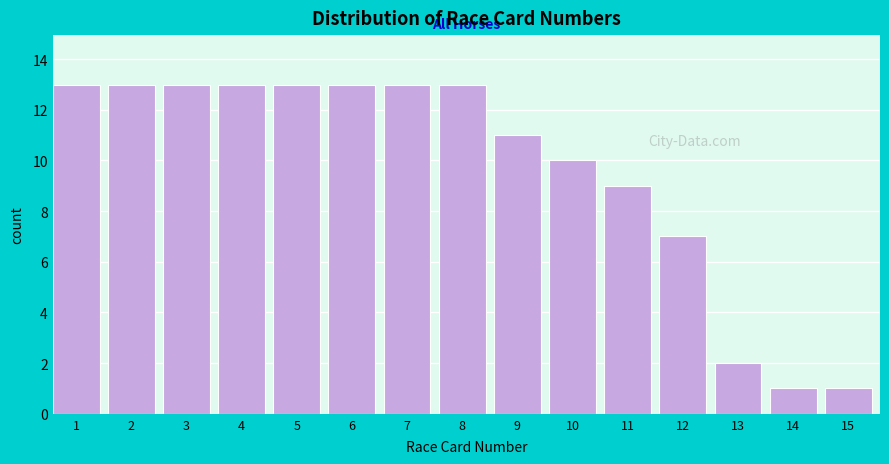

Reading left to right, extract all data points from this chart.

1=13	2=13	3=13	4=13	5=13	6=13	7=13	8=13	9=11	10=10	11=9	12=7	13=2	14=1	15=1